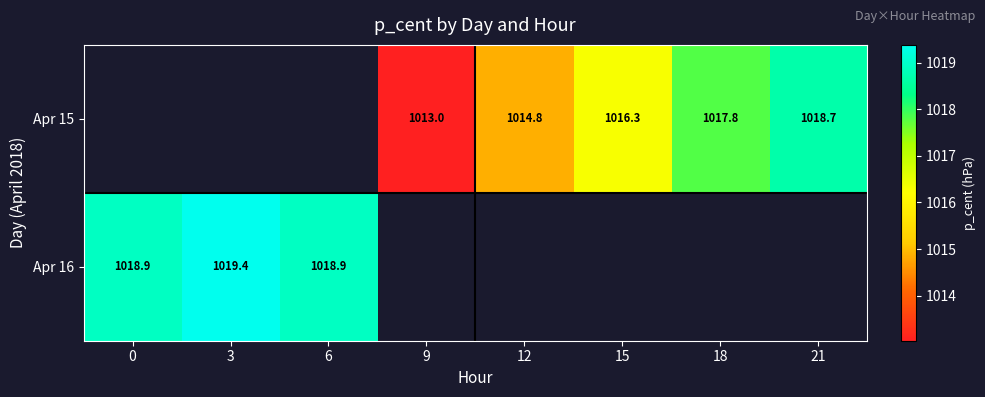

How many positive values does the Apr 16 series have?

3